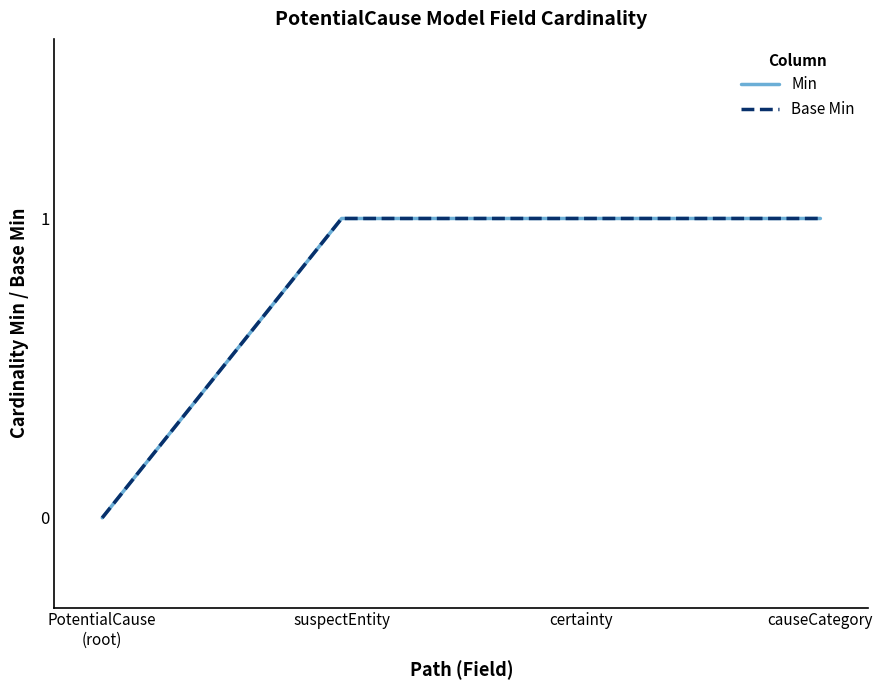

Rank the series by their maximum value, from lowest to highest.

Min, Base Min